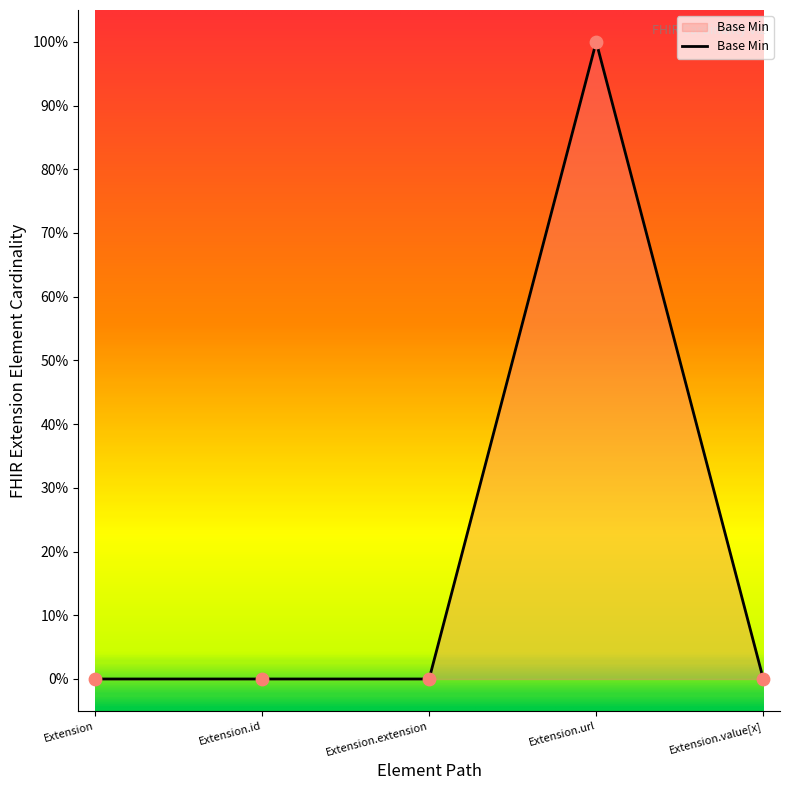

Between Extension and Extension.url, which is larger?

Extension.url